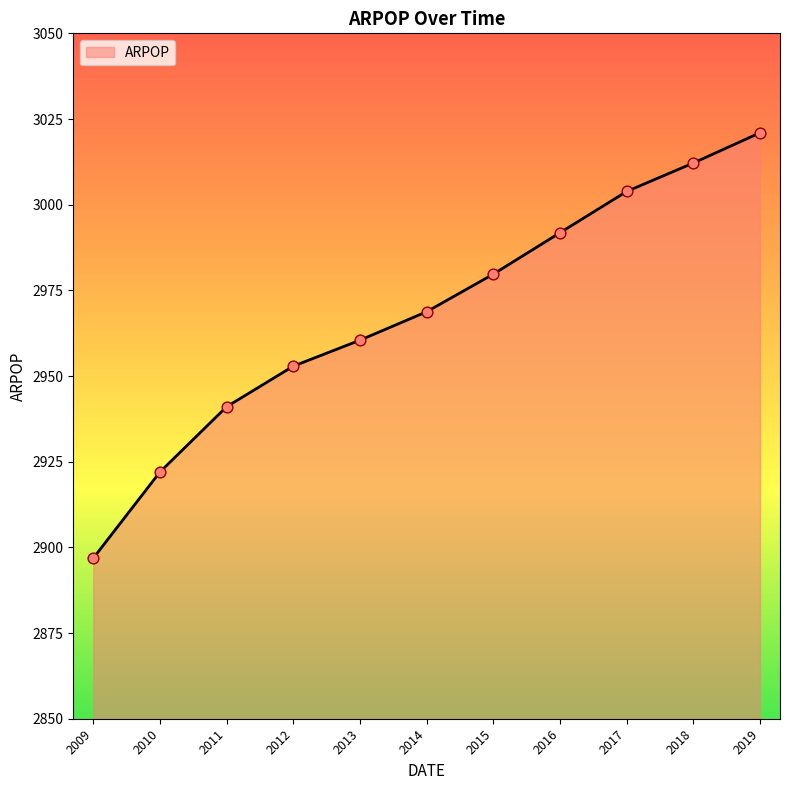

What is the change in value from 2010 to 2015?

+57.7